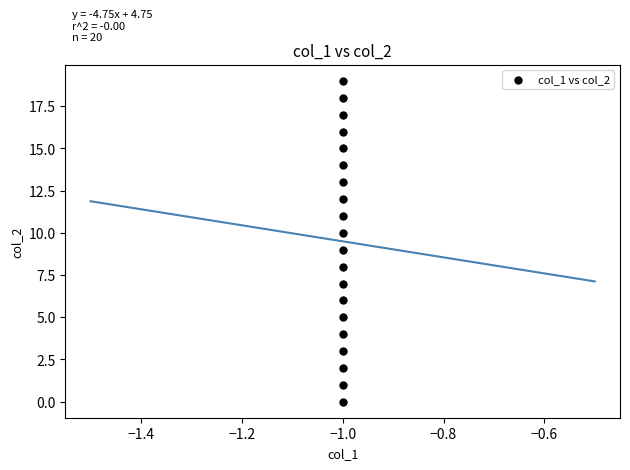

What is the range of Y values (max minus min)?

19